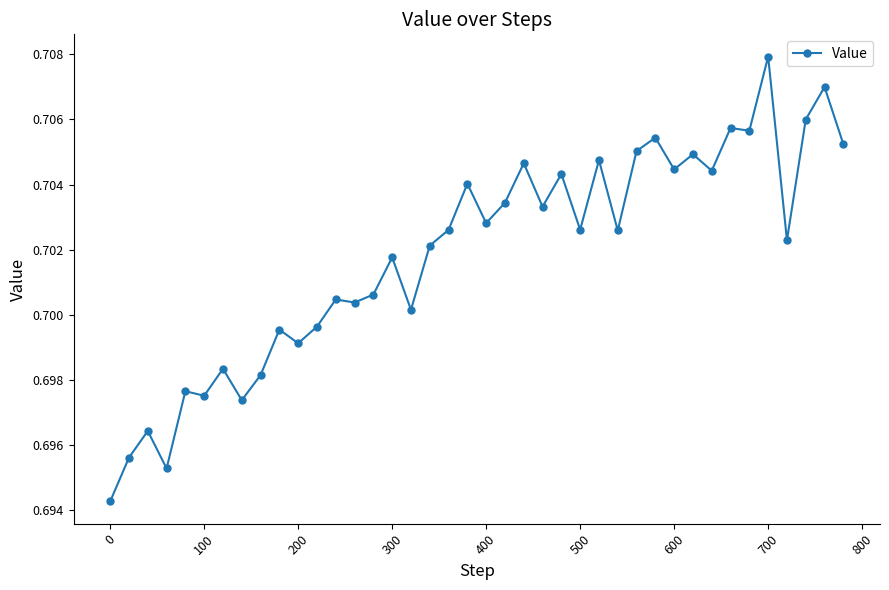

True or false: there are more than 2 points higher than both neighbors.

True